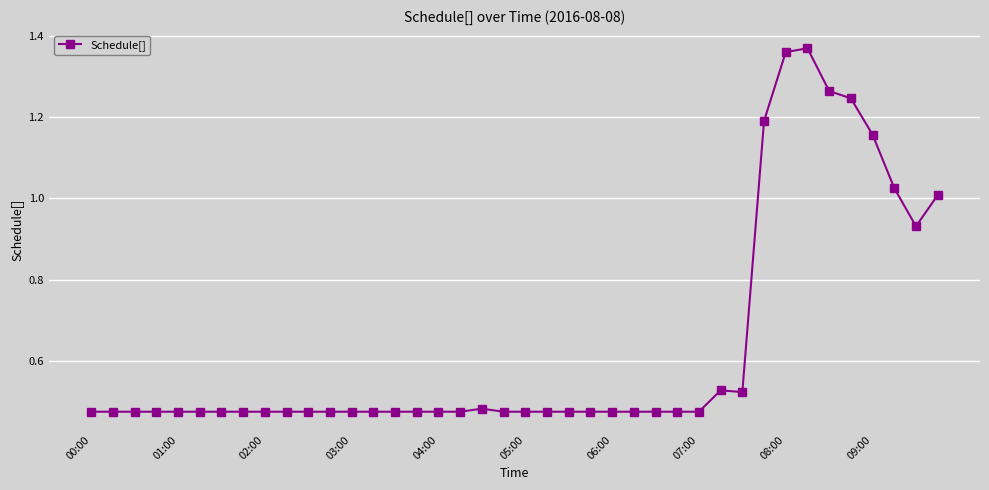

What is the average value?

0.6